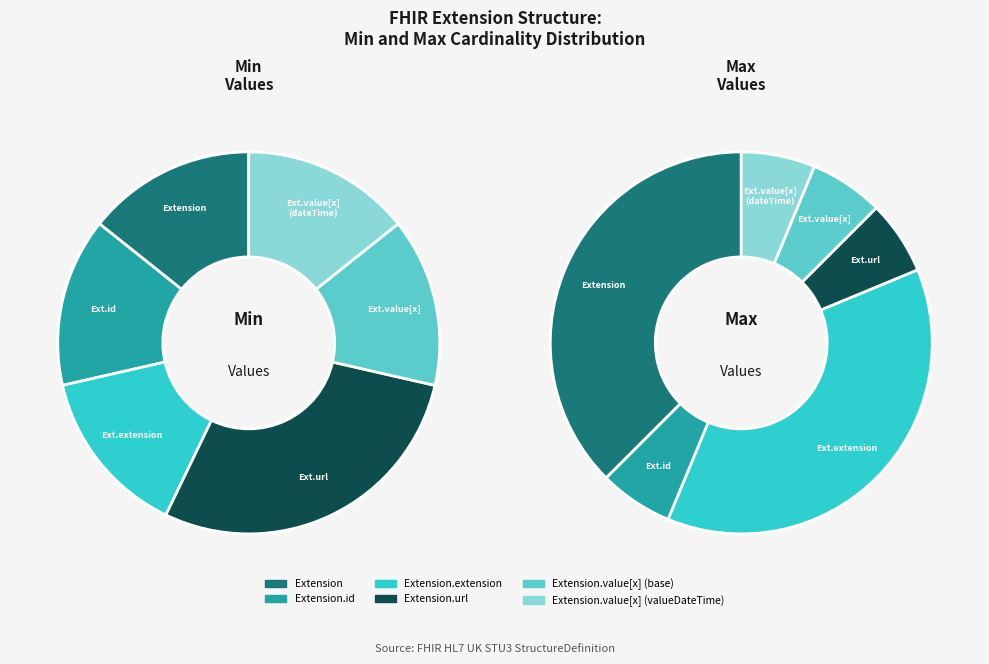

Is it true that 5 is 10% of the pie?

False